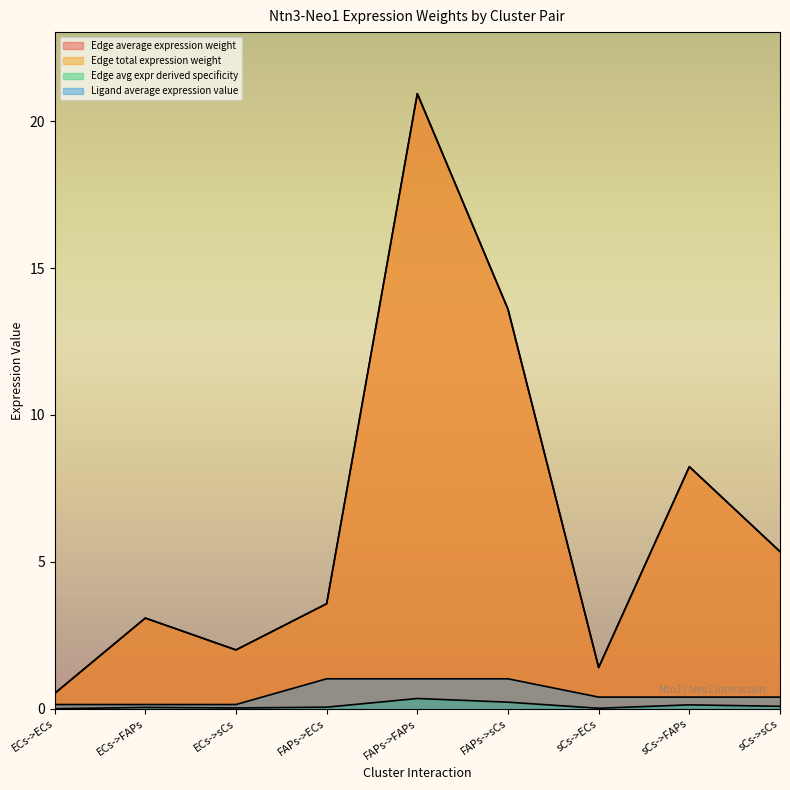

At which category is the sum across all series the highest?

FAPs->FAPs